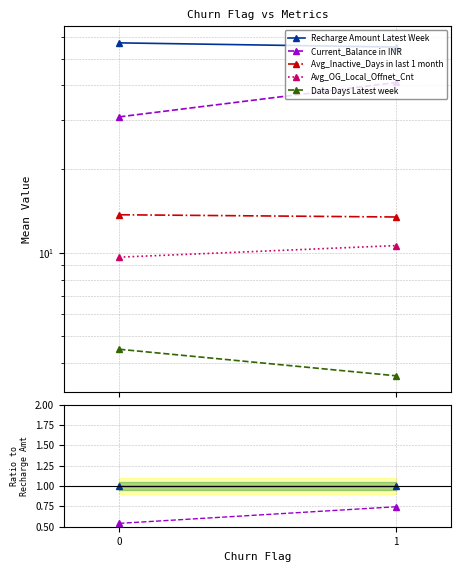

Is it true that Avg_Inactive_Days in last 1 month equals 0.4 at 0?

False